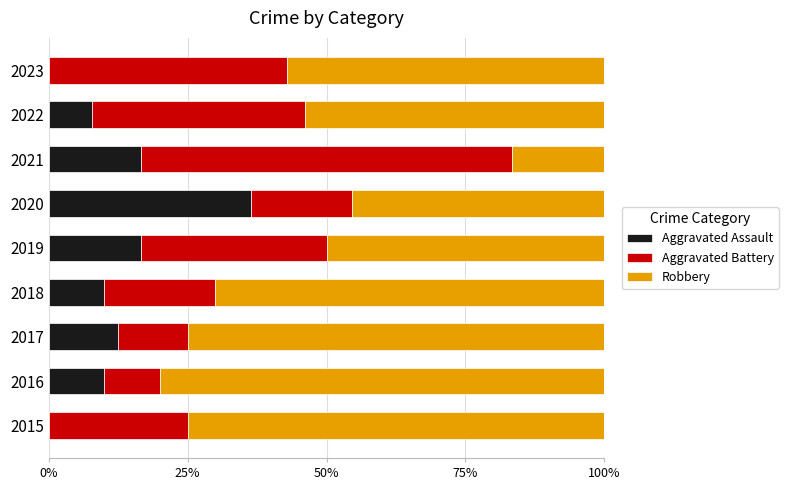

How many data points does each series have?

9